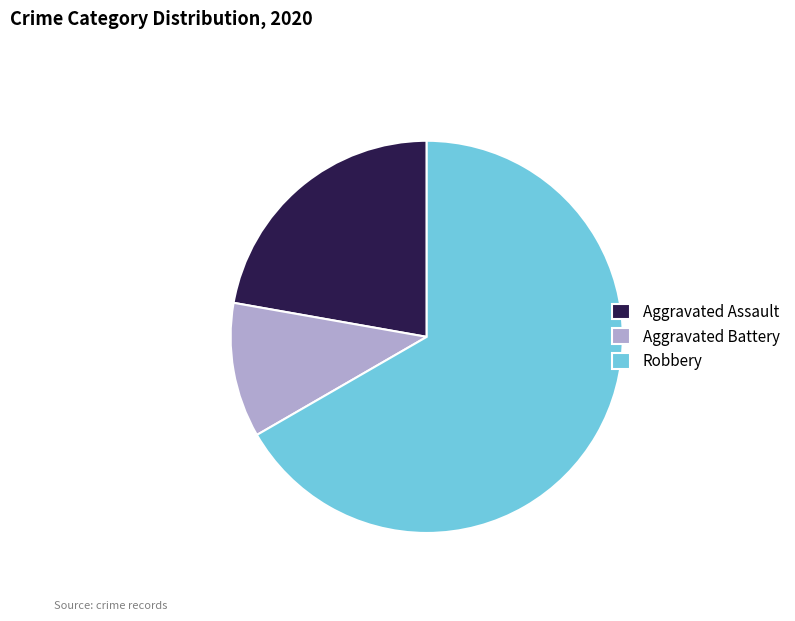

The Aggravated Battery slice represents 11% of the pie. True or false?

True